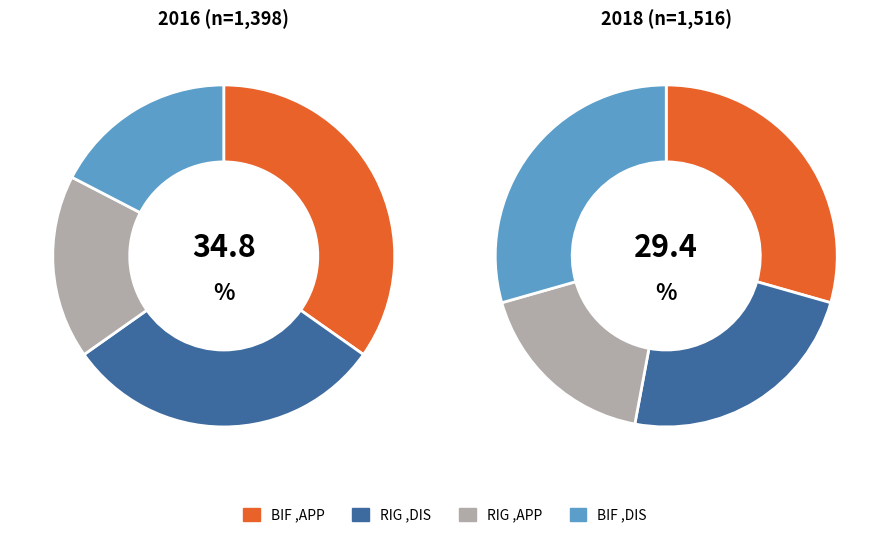

Is the sum of RIG , DIS and BIF , DIS greater than half?

Yes